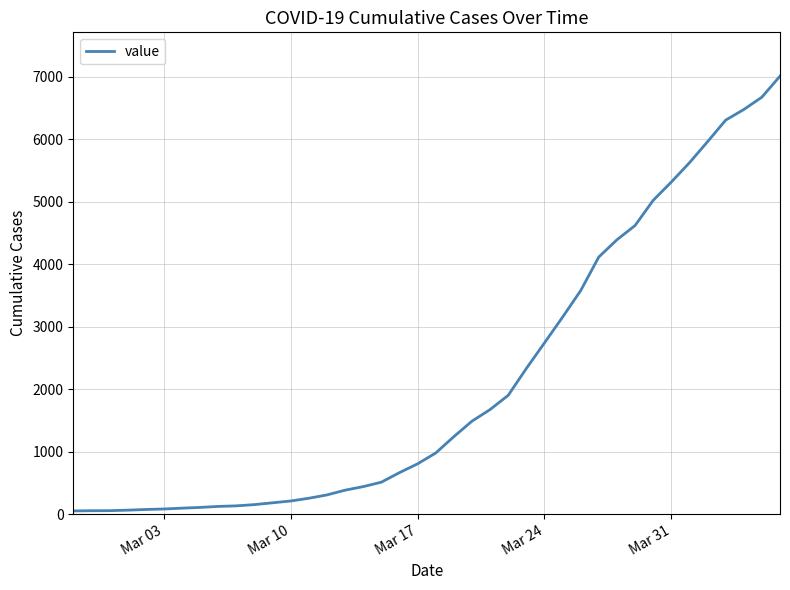

What is the maximum value shown in the chart?

7013